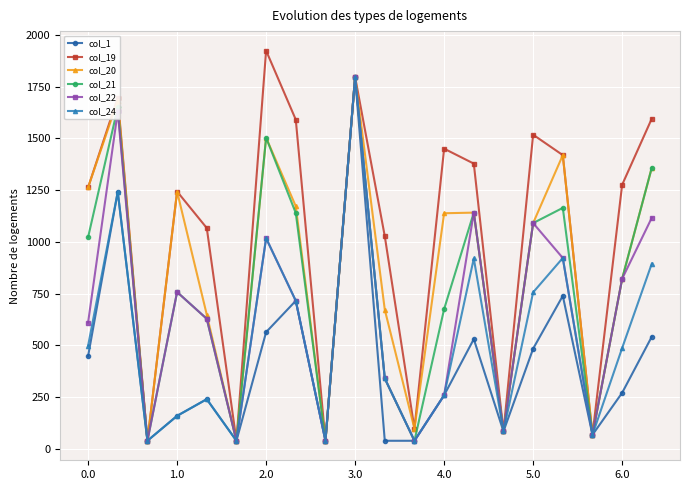

What is the smallest value displayed?

38.5